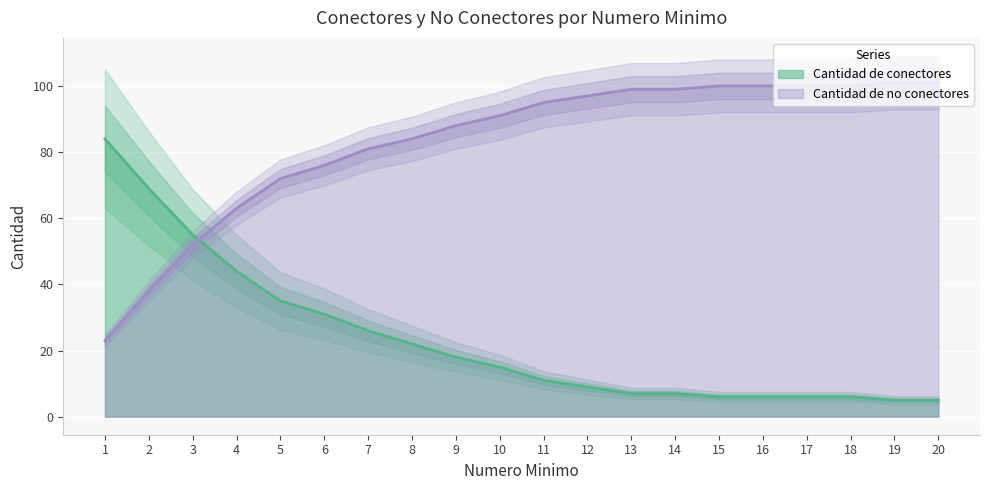

How many times do Cantidad de no conectores and Cantidad de conectores cross each other?

1